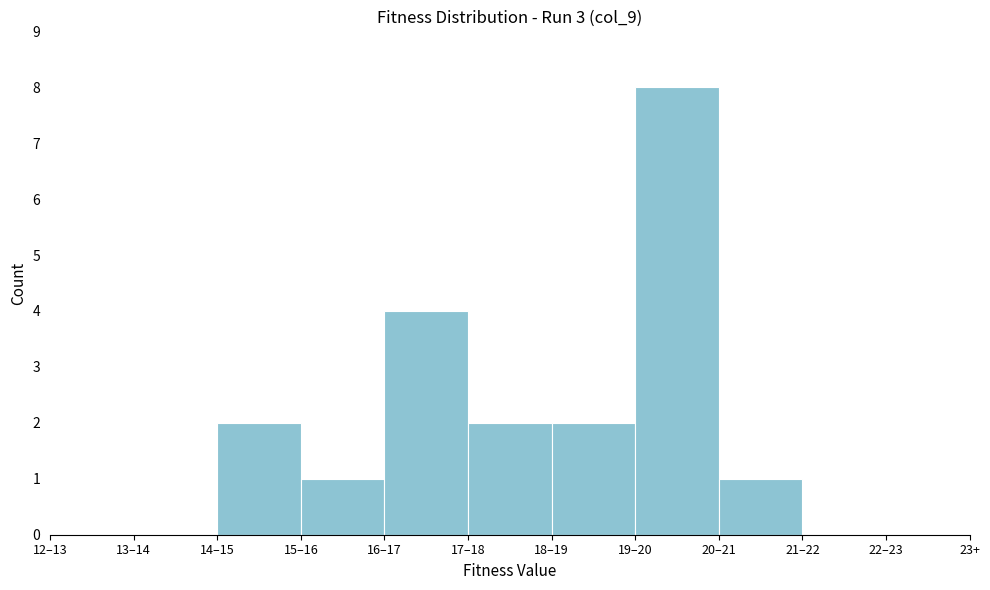

Reading left to right, extract all data points from this chart.

12–13=0	13–14=0	14–15=2	15–16=1	16–17=4	17–18=2	18–19=2	19–20=8	20–21=1	21–22=0	22–23=0